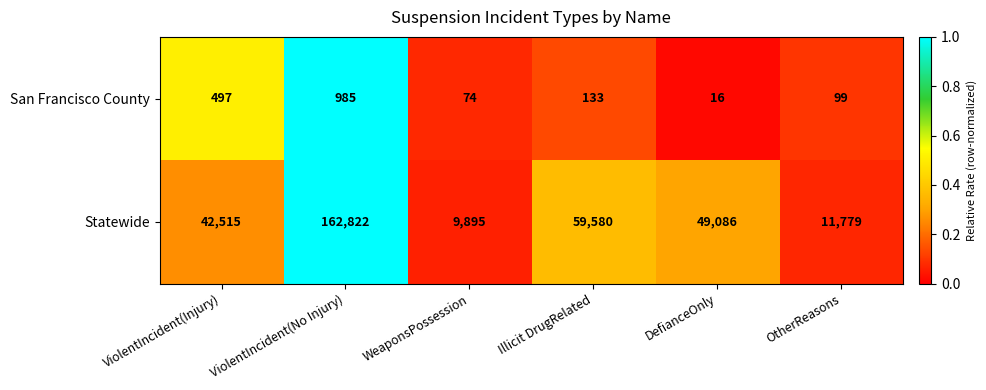

True or false: San Francisco County has a value of 99 at OtherReasons.

True